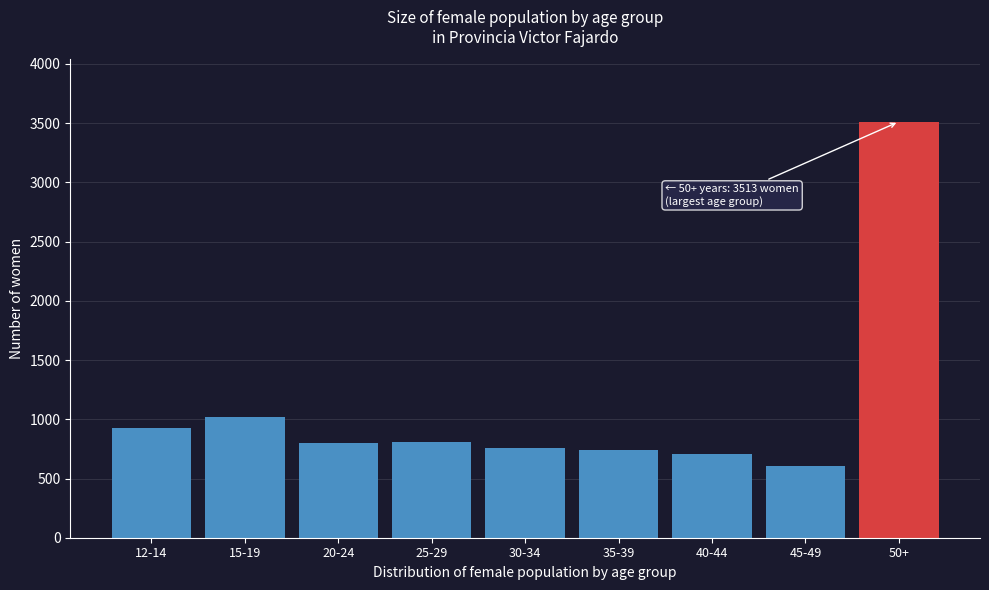

What is the difference between the maximum and minimum values?

2905